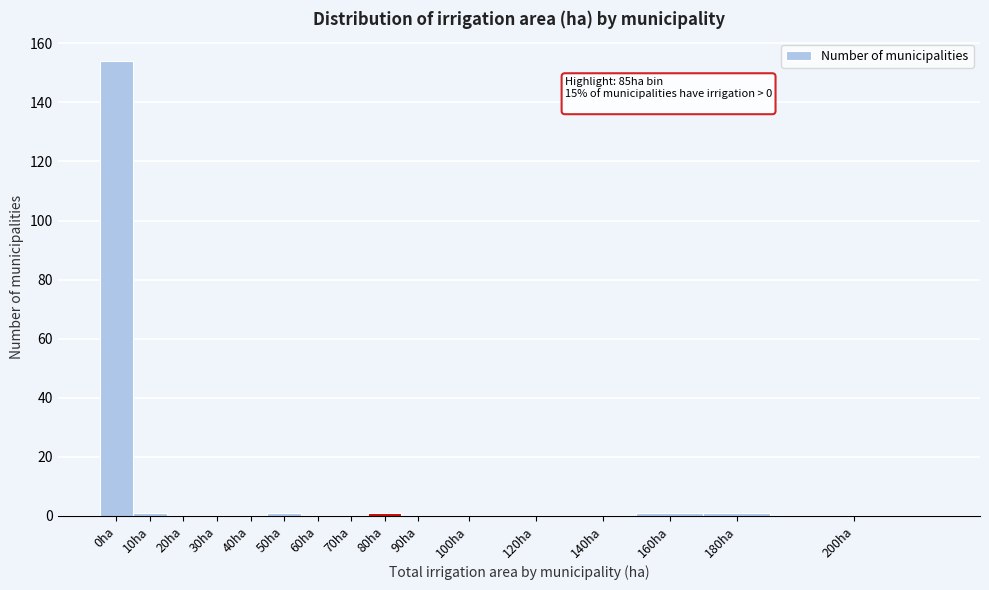

Reading right to left, transcribe all the data shown in this chart.

200ha=0	180ha=1	160ha=1	140ha=0	120ha=0	100ha=0	90ha=0	80ha=1	70ha=0	60ha=0	50ha=1	40ha=0	30ha=0	20ha=0	10ha=1	0ha=154